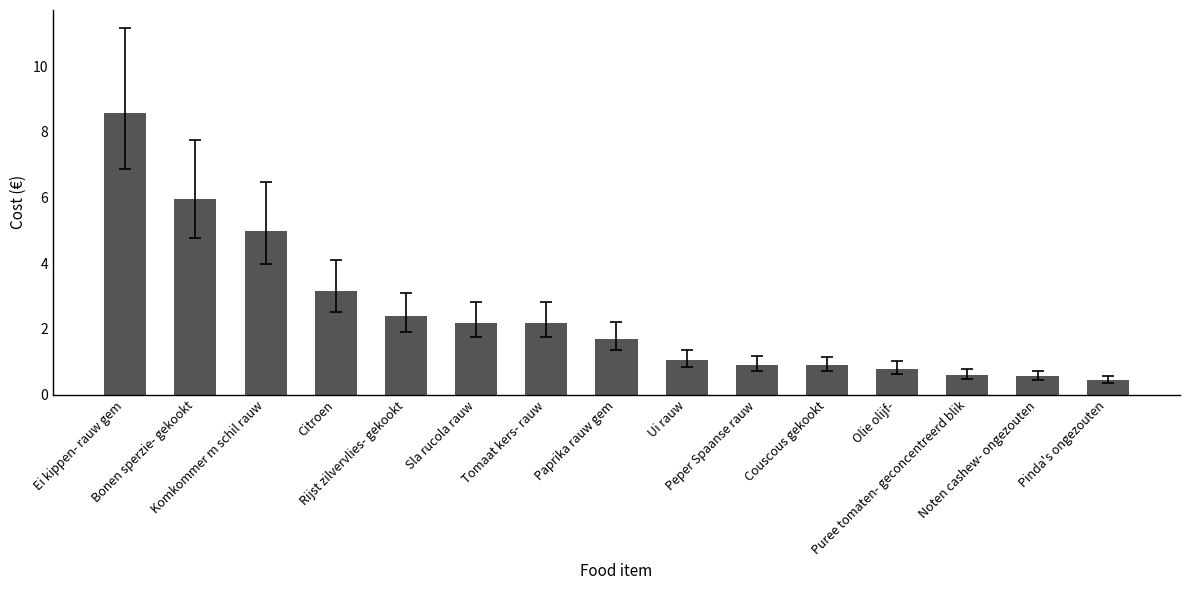

Does the chart contain any negative values?

No